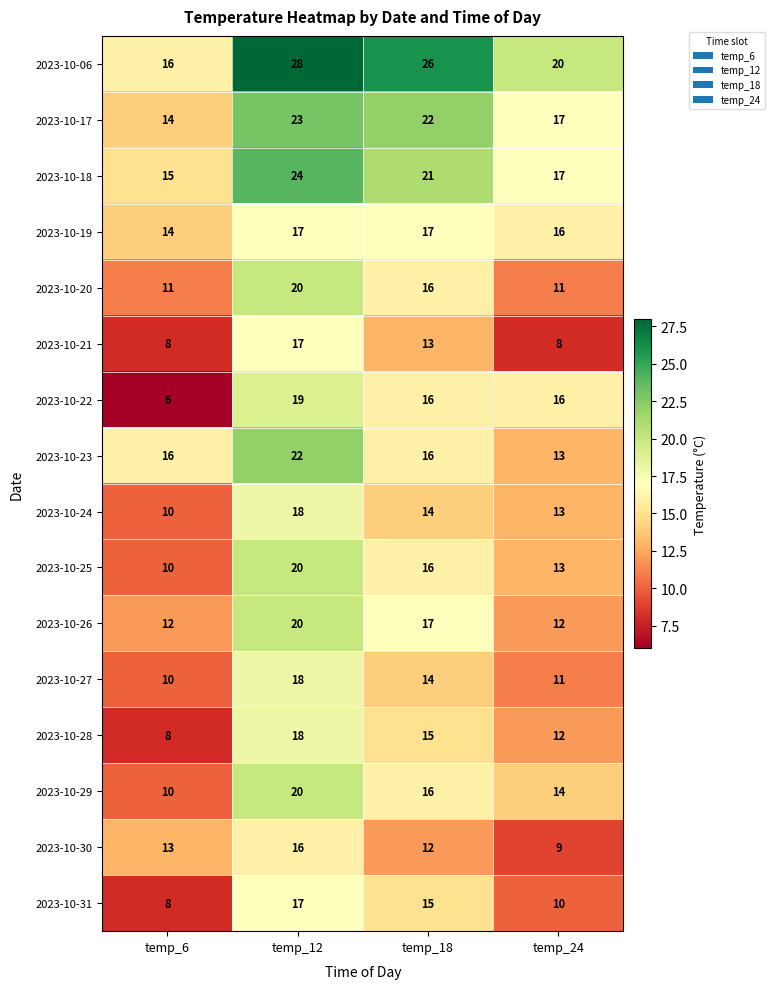

Count the number of categories in the chart.

4